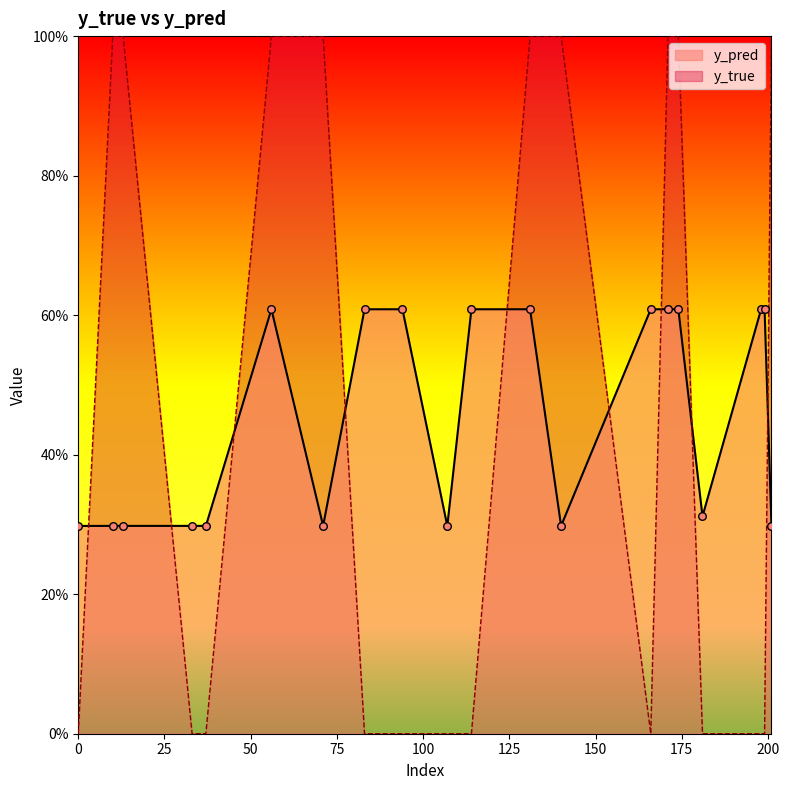

Which series has the largest Y range (max minus min)?

y_true